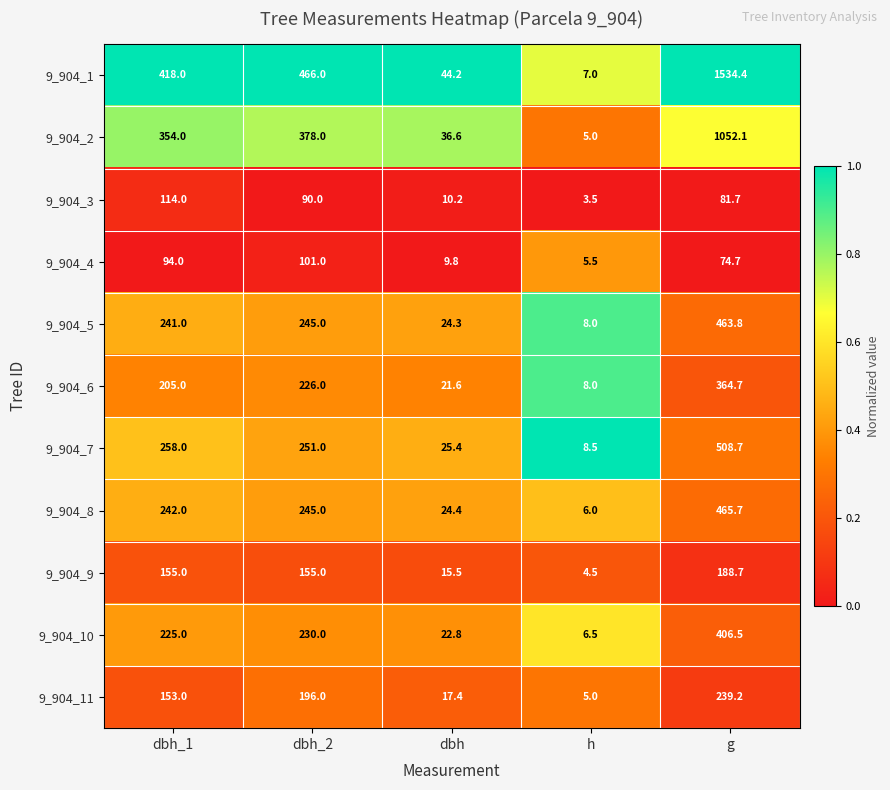

What is the difference between the maximum and minimum values in the 9_904_8 series?

459.7